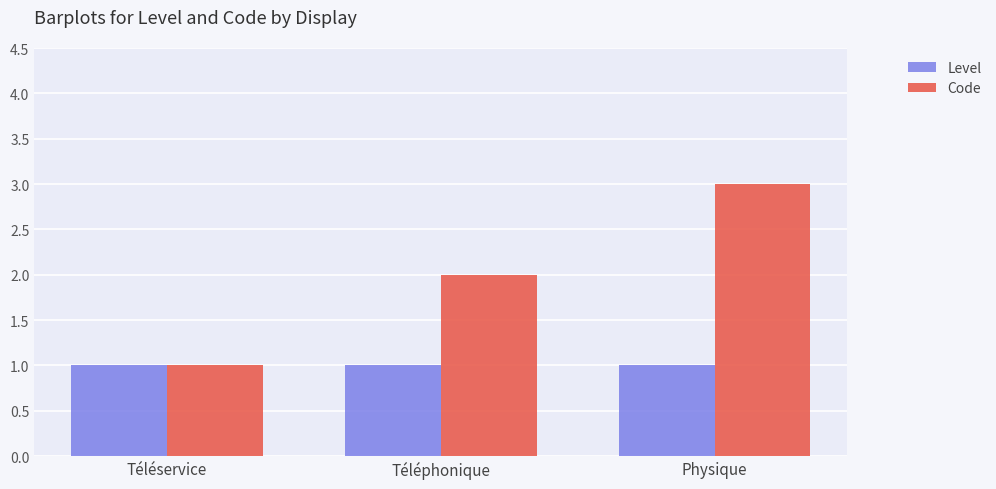

What is the total value across all series at Téléservice?

2